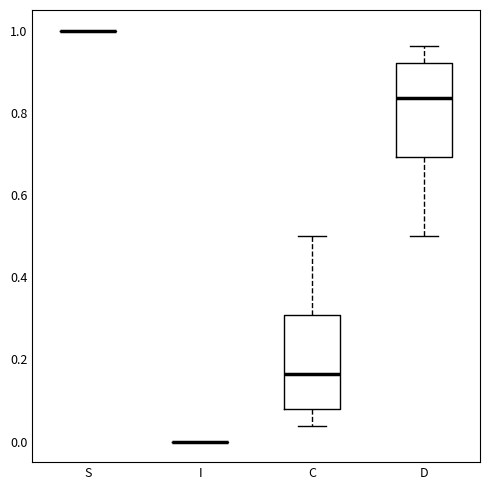

Reading left to right, transcribe this box plot: for each box, give where its median line is, the range the box spans, and where its two whiskers end, as read against the y-axis. The values are not printed on the chart, so give them approximately, as read against the axis.

S: box collapsed to a line at 1.00, whiskers 1.00 to 1.00
I: box collapsed to a line at 0.00, whiskers 0.00 to 0.00
C: median 0.16, box 0.08 to 0.30, whiskers 0.04 to 0.50
D: median 0.84, box 0.70 to 0.92, whiskers 0.50 to 0.96